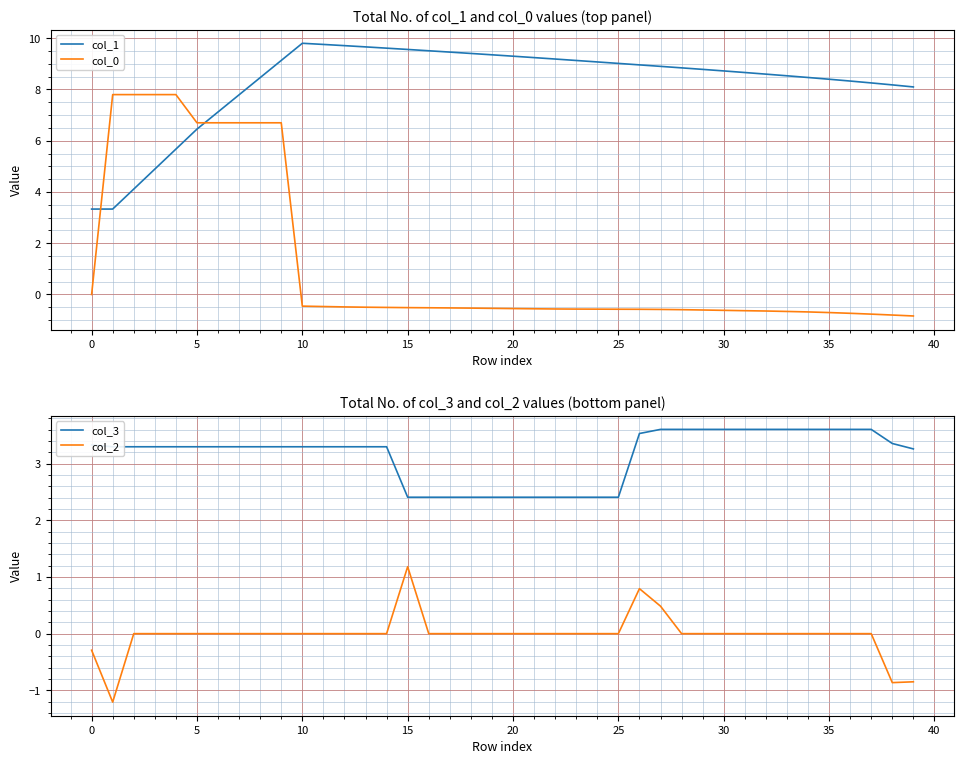

Between 25 and 35, which is larger?

25